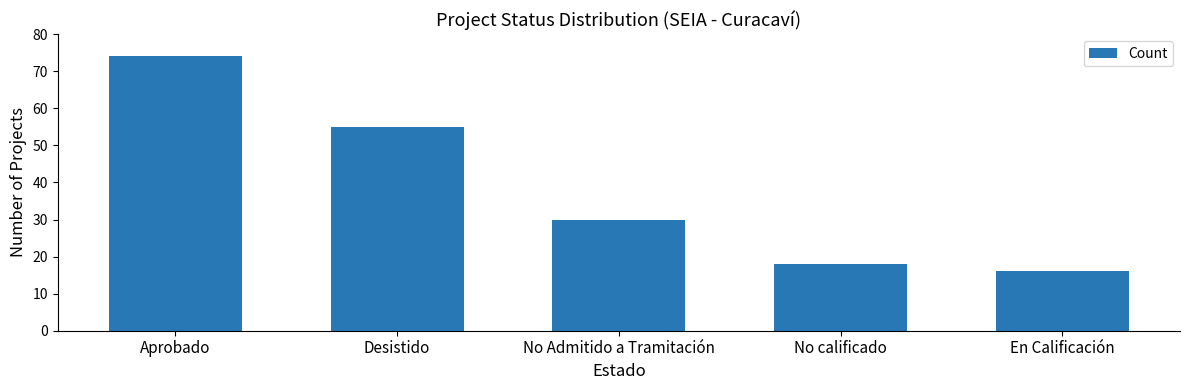

Rank the categories by value from lowest to highest.

En Calificación, No calificado, No Admitido a Tramitación, Desistido, Aprobado